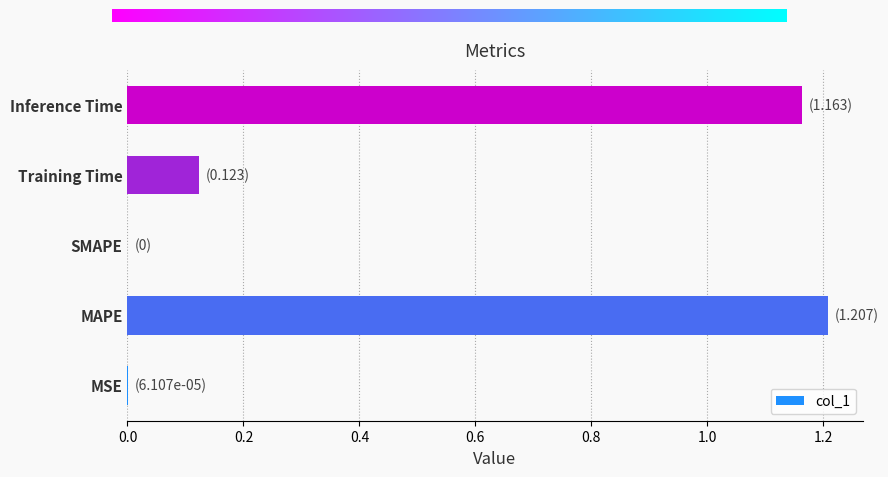

Which has a higher value, MAPE or MSE?

MAPE